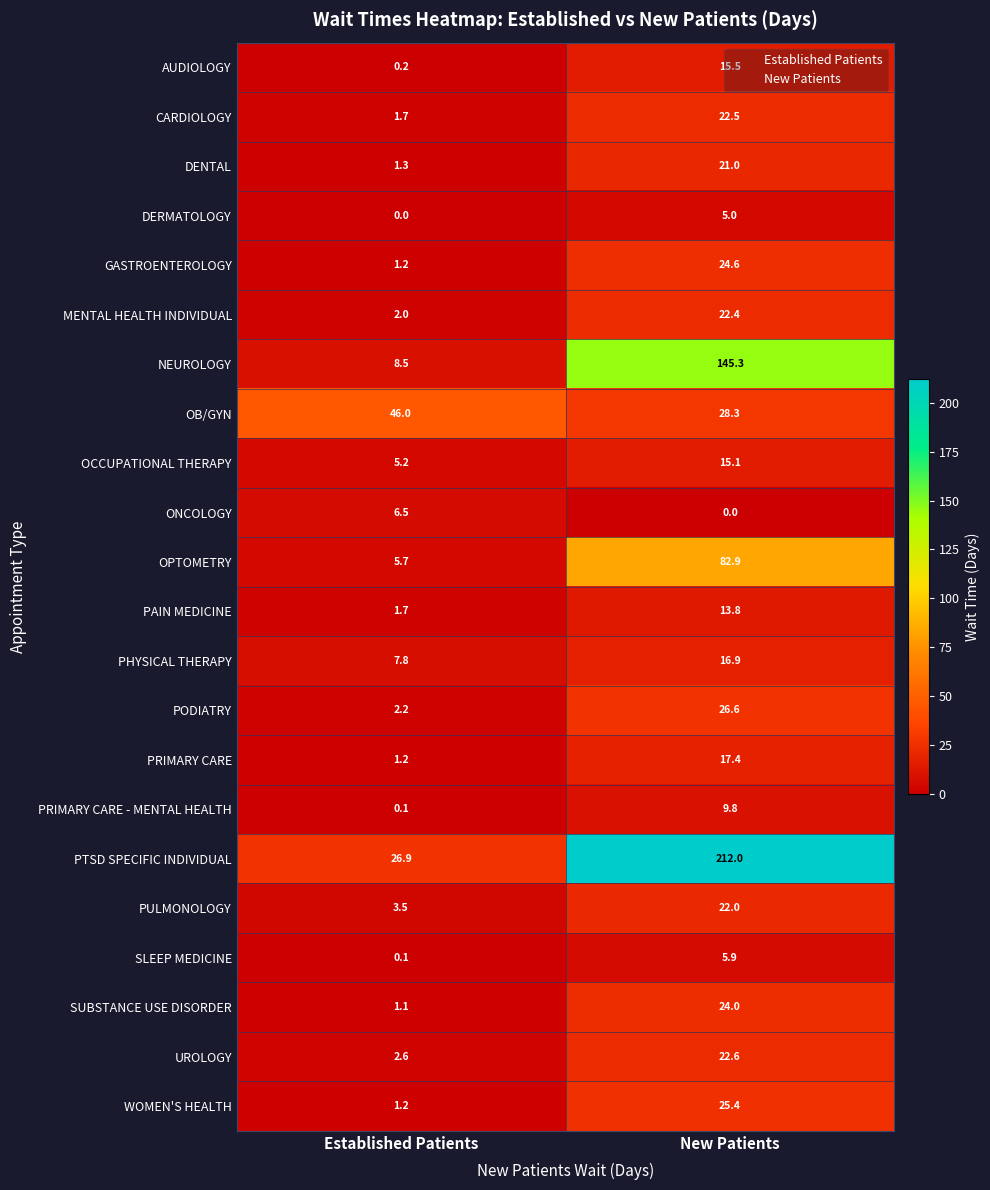

Which series has the largest total across all categories?

PTSD SPECIFIC INDIVIDUAL